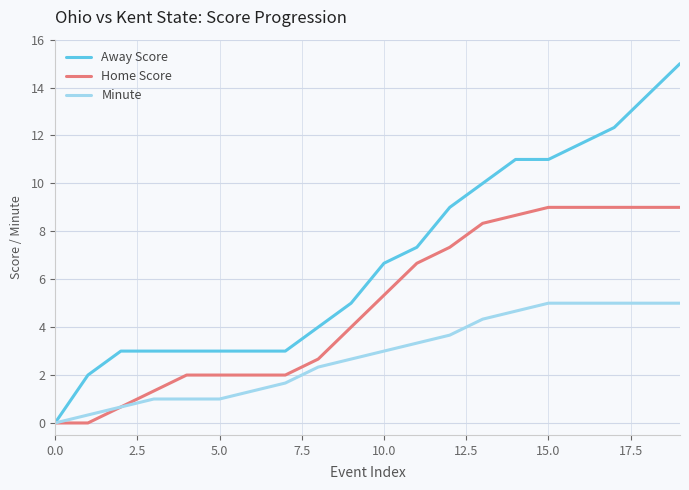

Rank the series by their maximum value, from lowest to highest.

Minute, Home Score, Away Score